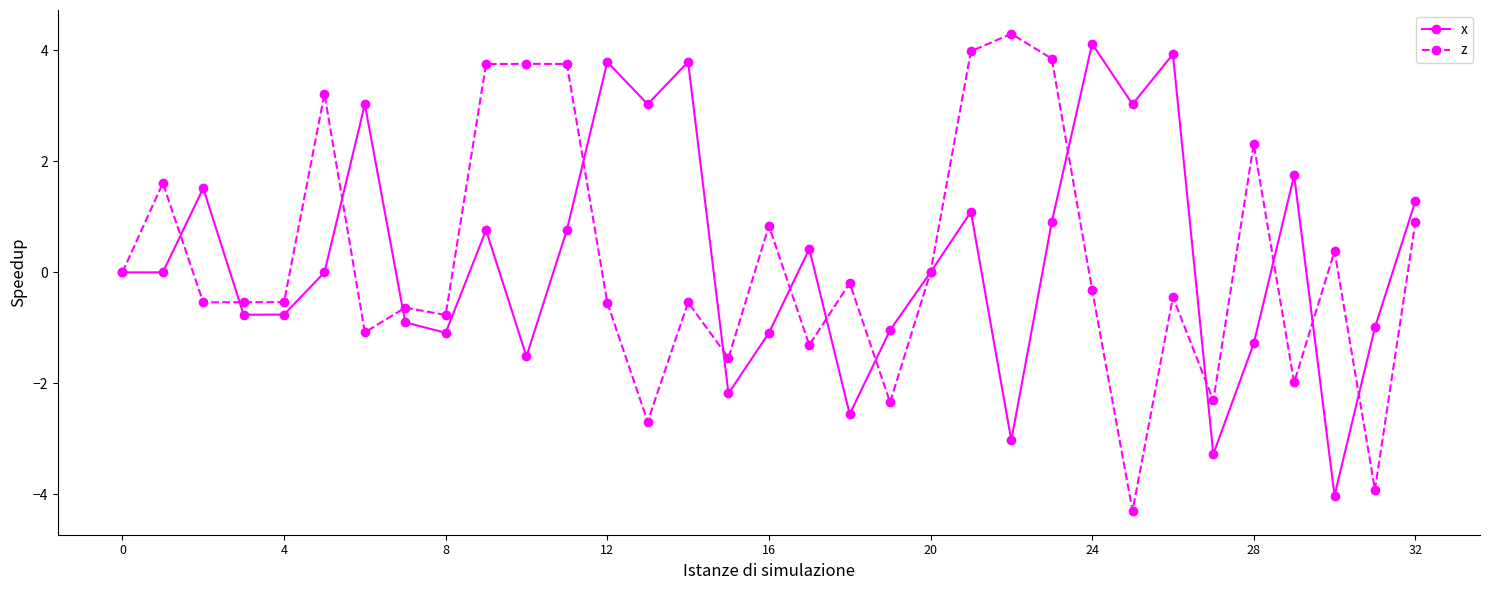

At how many categories does at least one series exceed 2?

15